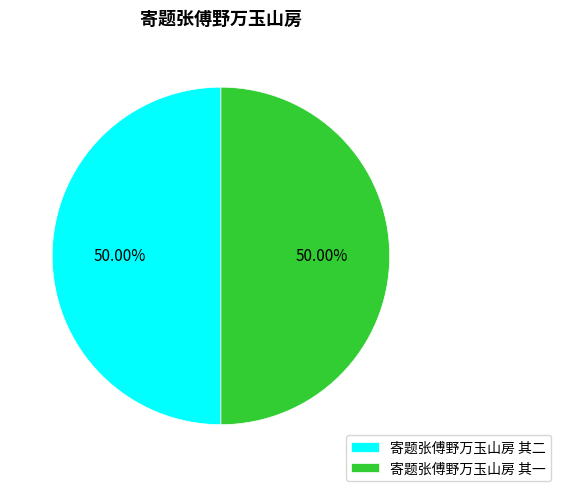

How many segments does this pie chart have?

2